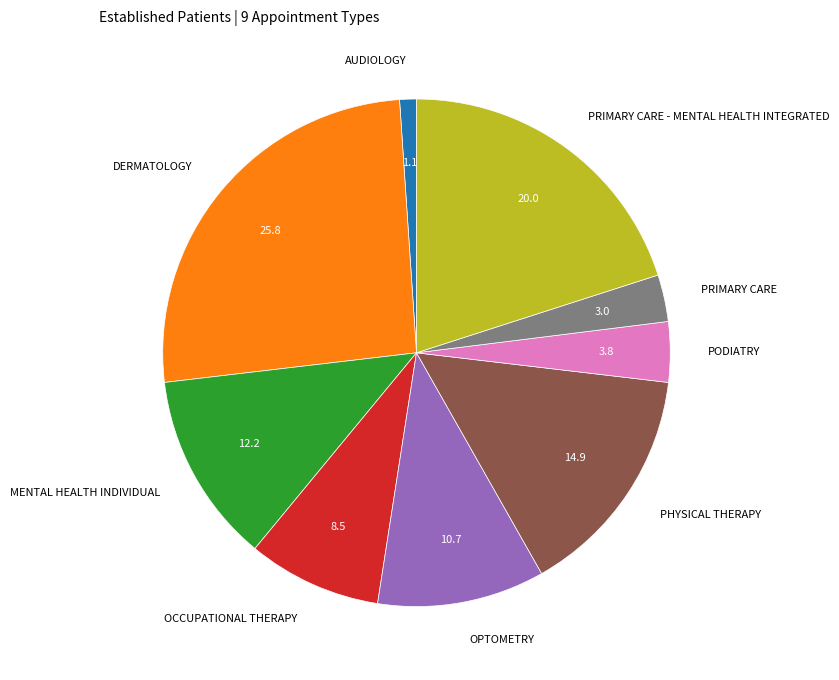

Which category has the biggest portion of the pie?

DERMATOLOGY